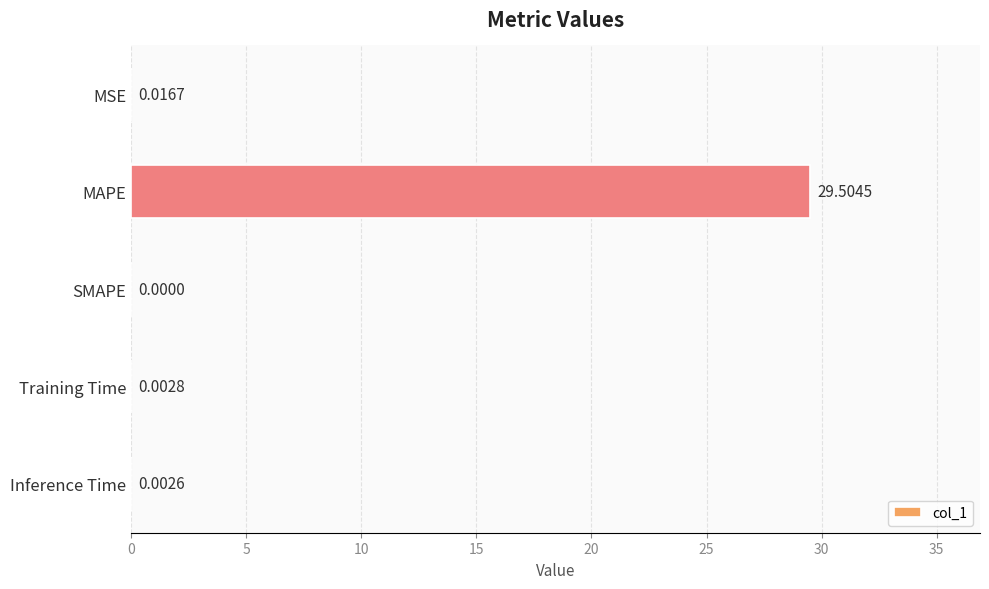

What is the maximum value shown in the chart?

29.5